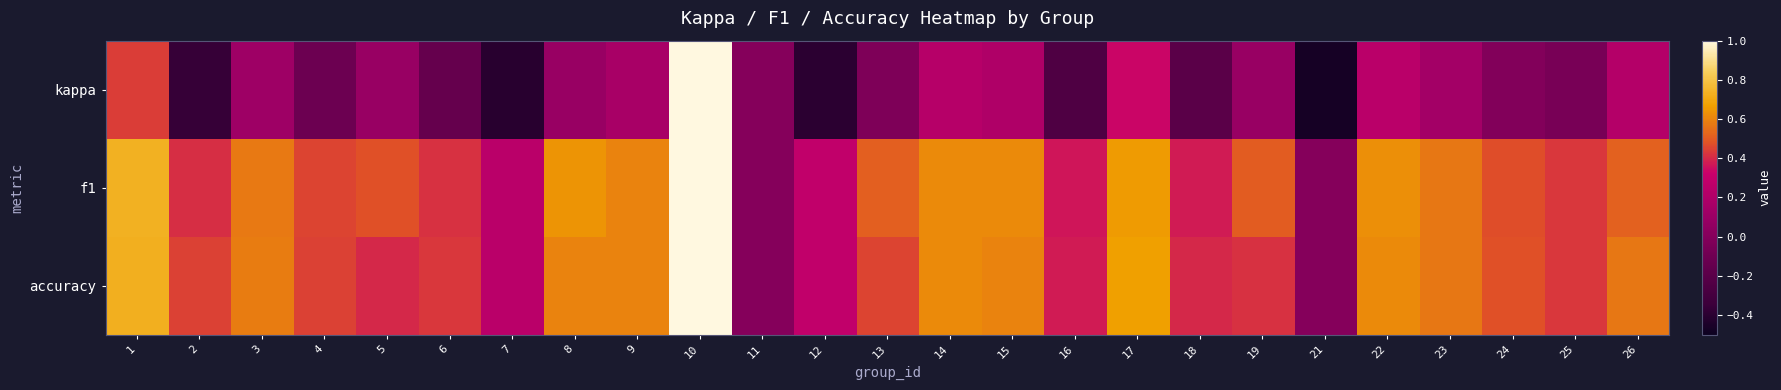

What is the difference between the highest and lowest values at 16?

0.6